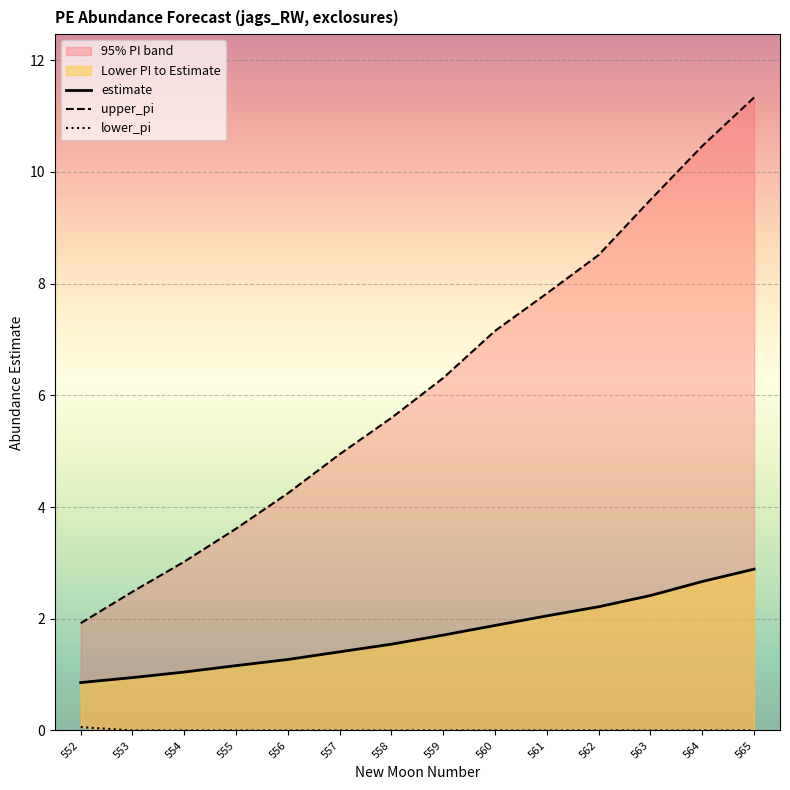

What is the total value across all series at 559?

8.0